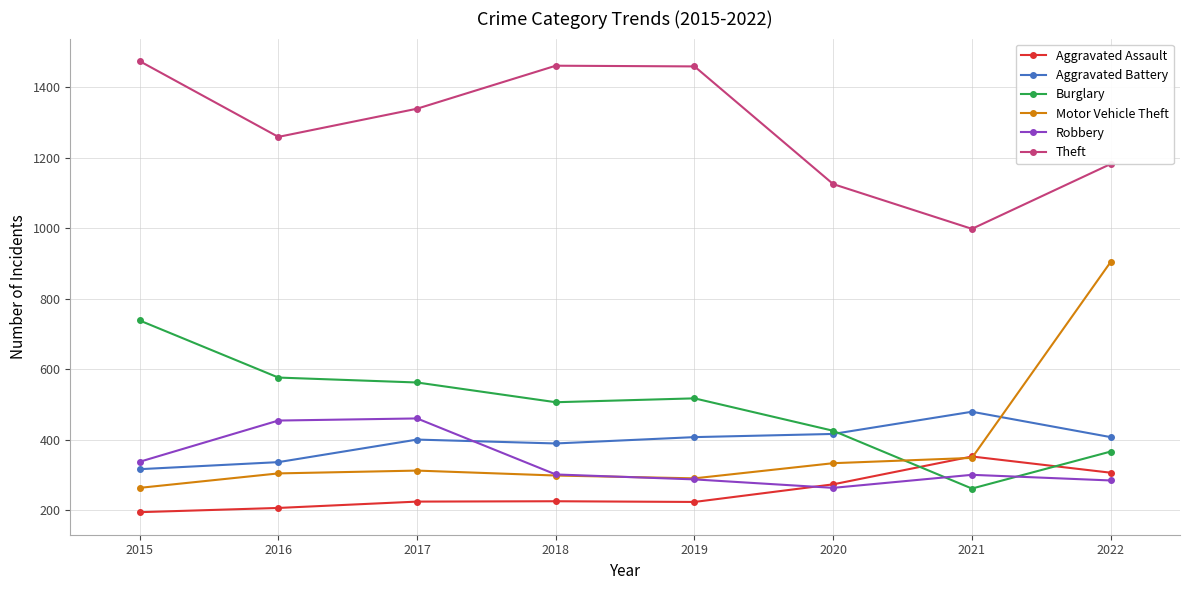

Which label corresponds to the smallest value in the chart?

2015